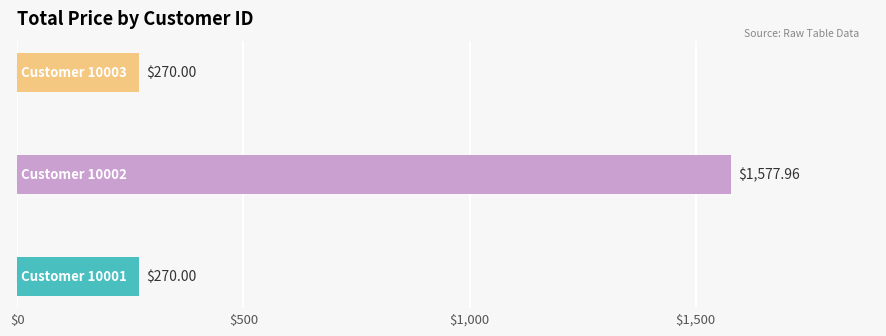

What is the difference between the maximum and second lowest values?

1308.0